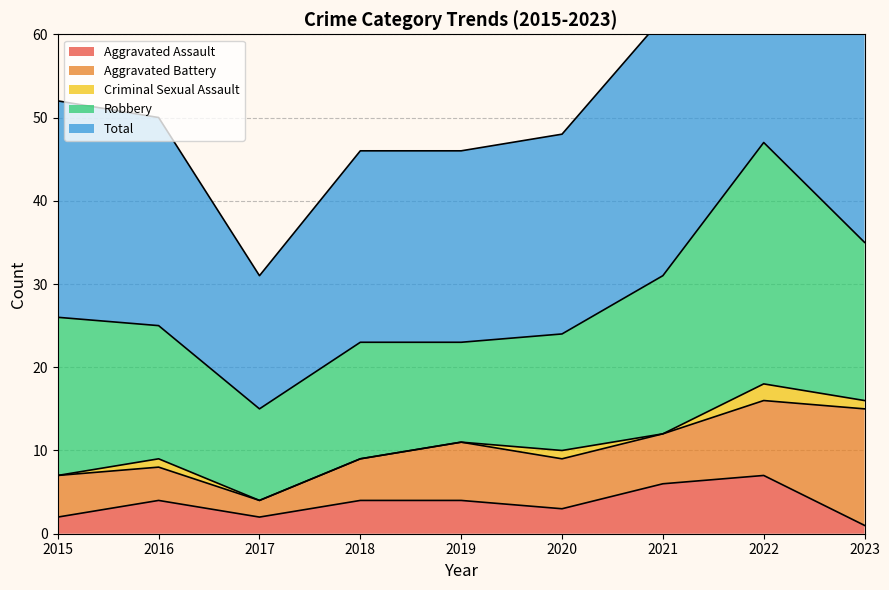

List the labels in order of Aggravated Battery value, smallest first.

2017, 2016, 2015, 2018, 2020, 2021, 2019, 2022, 2023